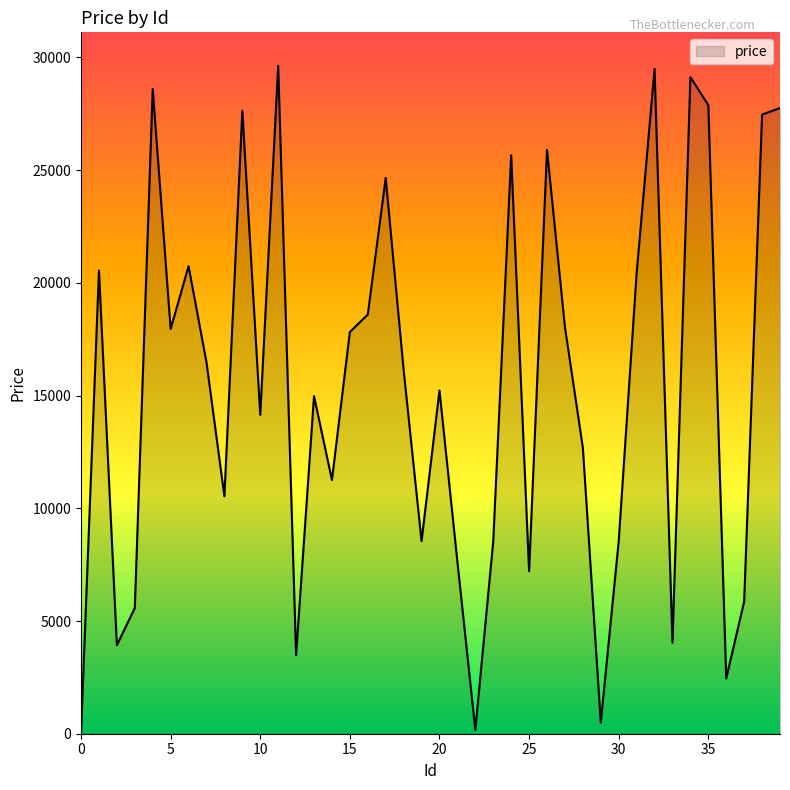

What is the greatest value displayed?

29632